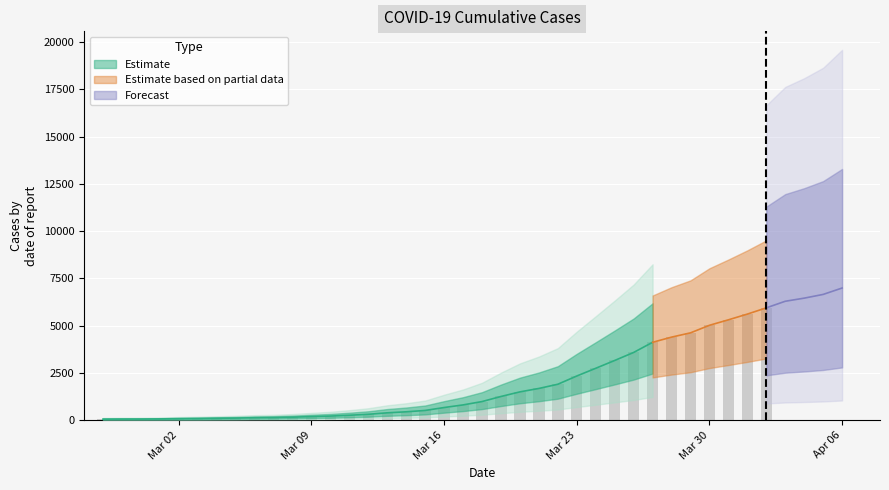

What is the value of the 7th bar from the left?

108